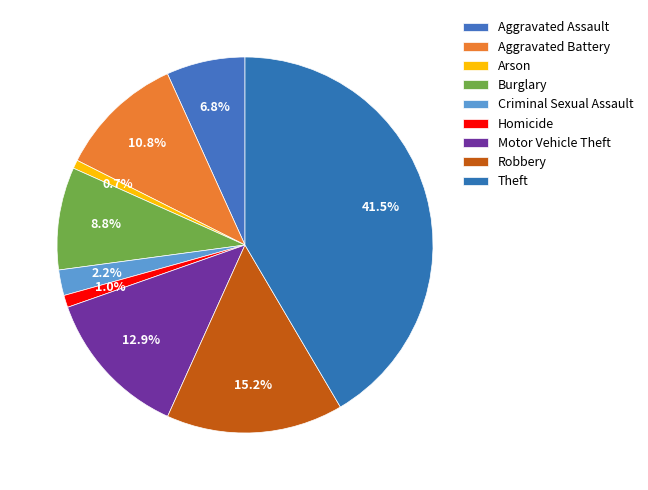

To the nearest percent, what percentage of the pie is Aggravated Battery?

11%